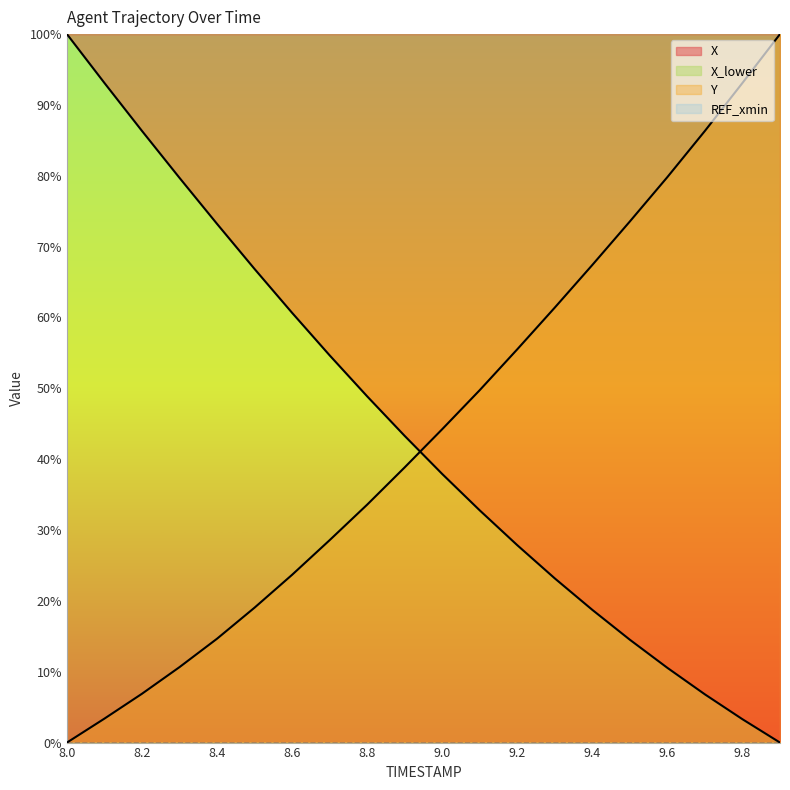

What is the difference between the maximum and minimum values in the Y series?

100.0